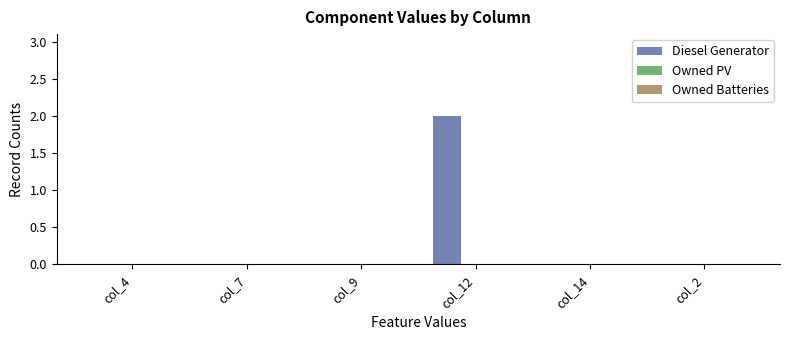

At which category does the chart reach its peak across all series?

col_12